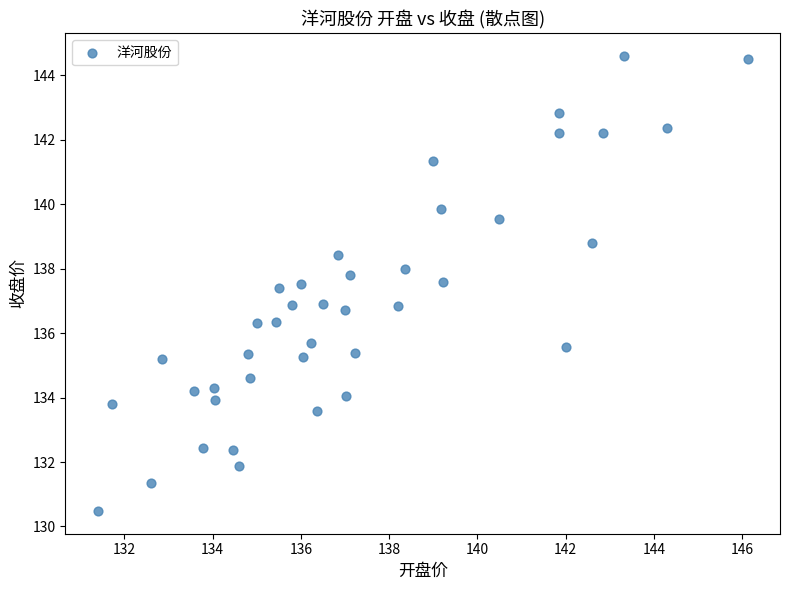

What is the range of X values (max minus min)?

14.7